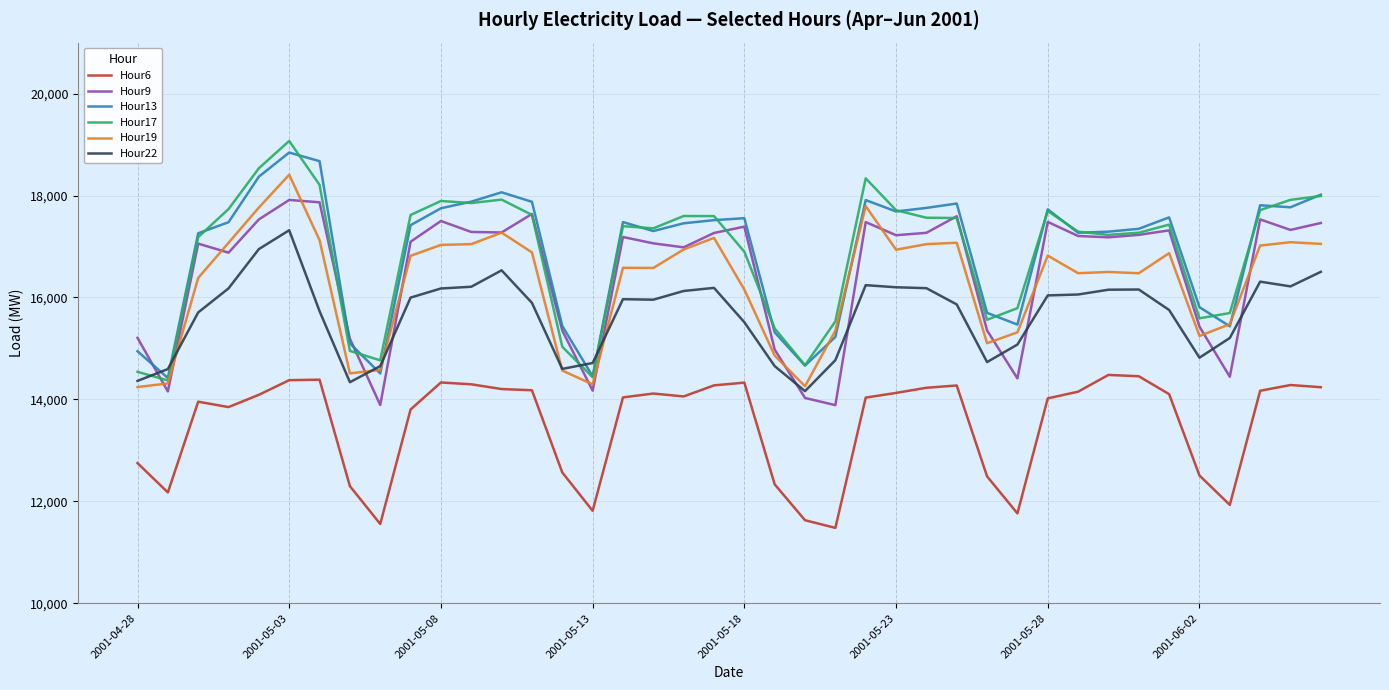

Which series has the largest range (max minus min)?

Hour17